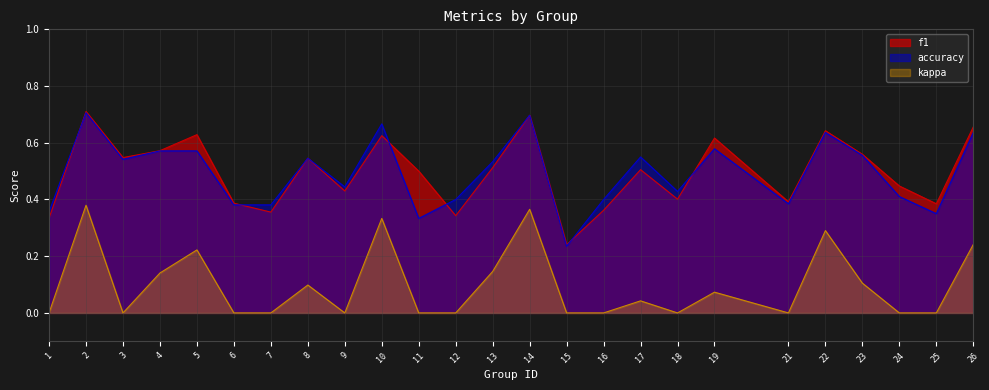

What is the value of the accuracy point at the 22nd from the left?

0.6